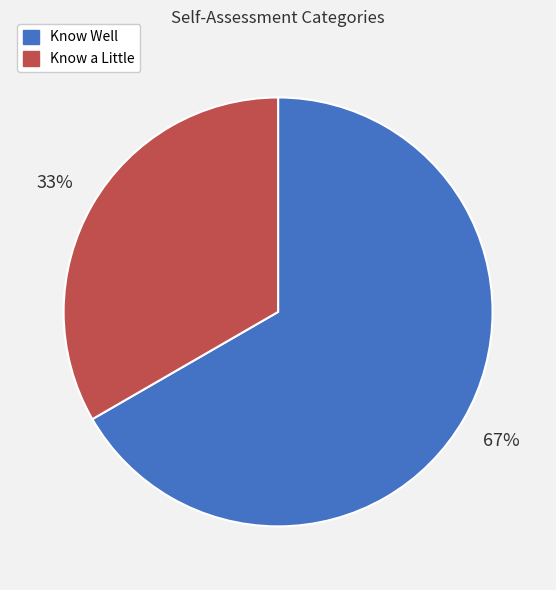

Between Know Well and Know a Little, which is larger?

Know Well